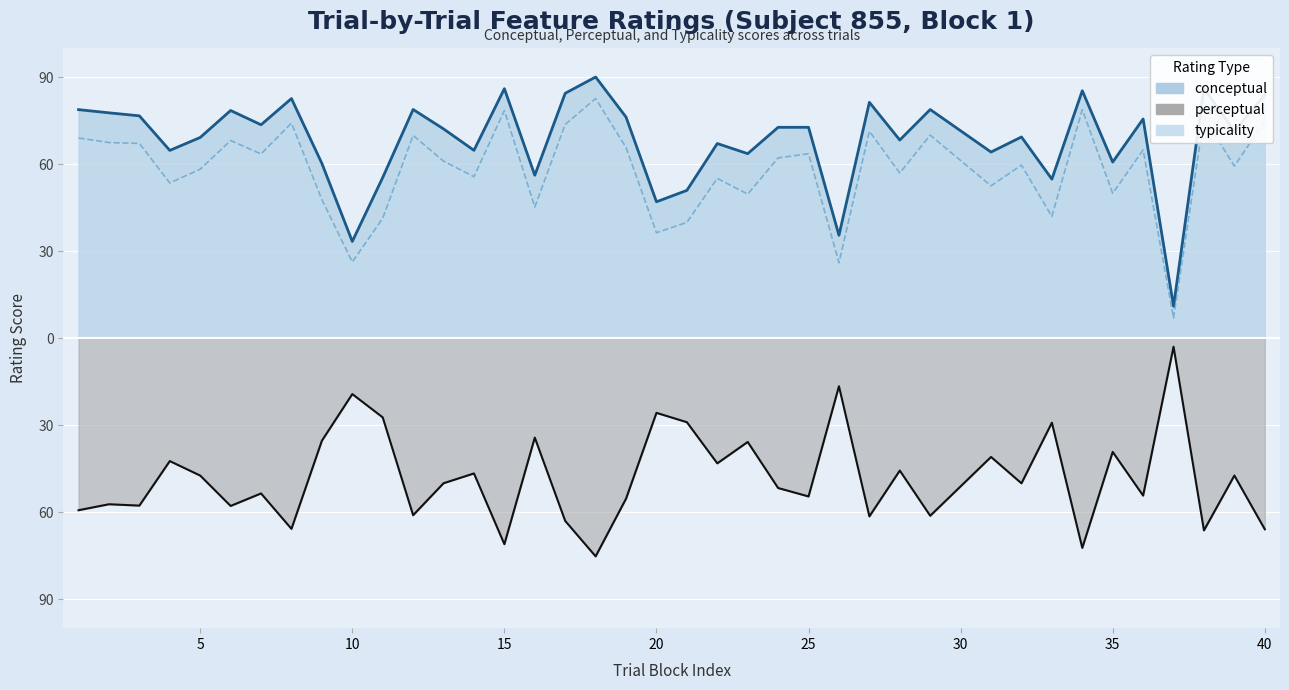

What is the sum of all typicality values?

2267.7